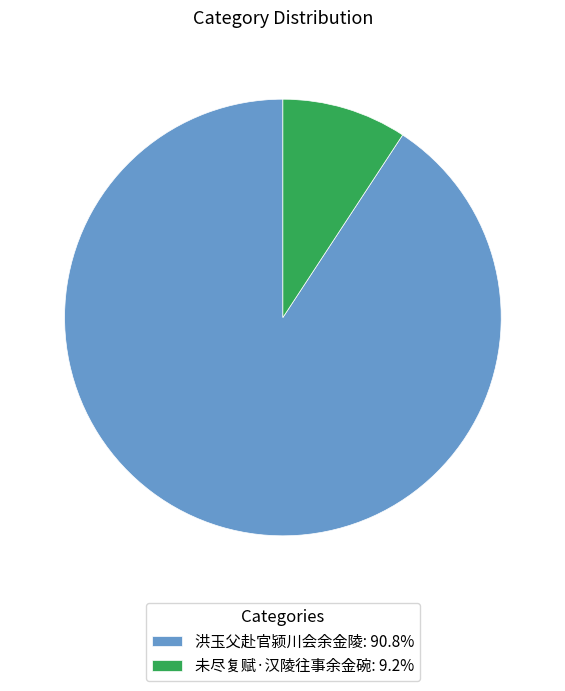

Is it true that 未尽复赋·汉陵往事余金碗 is 1% of the pie?

False